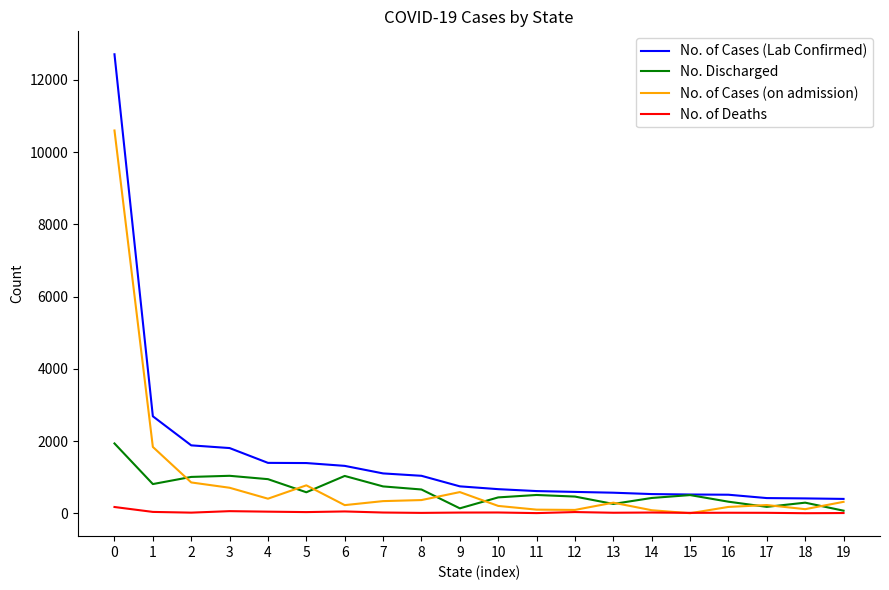

True or false: No. of Deaths and No. of Cases (Lab Confirmed) intersect in this chart.

False